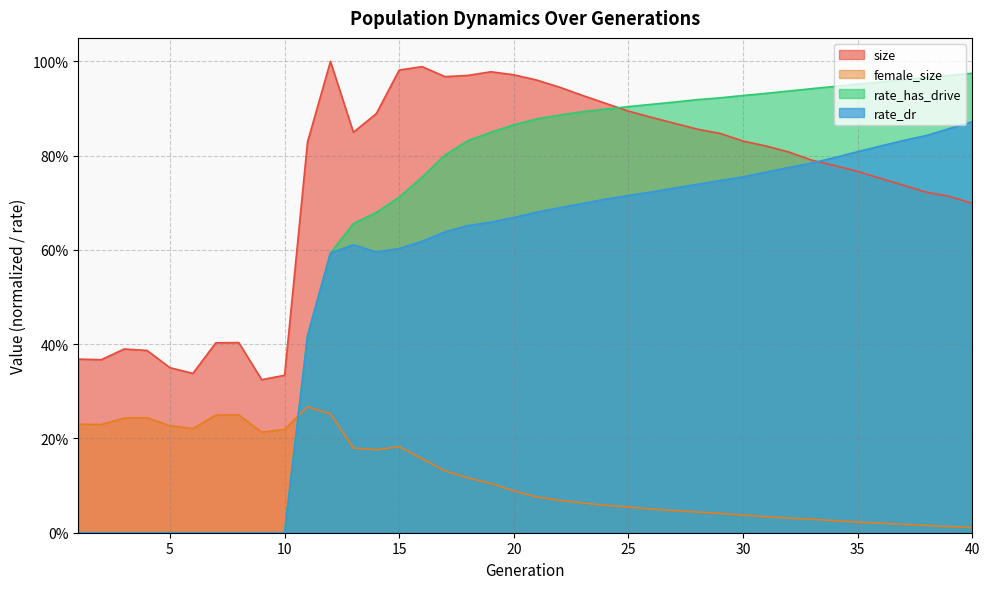

Reading left to right, list all the values displayed in this chart.

size: 0.4	0.4	0.4	0.4	0.4	0.3	0.4	0.4	0.3	0.3	0.8	1.0	0.8	0.9	1.0	1.0	1.0	1.0	1.0	1.0	1.0	0.9	0.9	0.9	0.9	0.9	0.9	0.9	0.8	0.8	0.8	0.8	0.8	0.8	0.8	0.8	0.7	0.7	0.7	0.7
female_size: 0.2	0.2	0.2	0.2	0.2	0.2	0.2	0.3	0.2	0.2	0.3	0.3	0.2	0.2	0.2	0.2	0.1	0.1	0.1	0.1	0.1	0.1	0.1	0.1	0.1	0.1	0.0	0.0	0.0	0.0	0.0	0.0	0.0	0.0	0.0	0.0	0.0	0.0	0.0	0.0
rate_dr: 0.0	0.0	0.0	0.0	0.0	0.0	0.0	0.0	0.0	0.0	0.4	0.6	0.6	0.6	0.6	0.6	0.6	0.7	0.7	0.7	0.7	0.7	0.7	0.7	0.7	0.7	0.7	0.7	0.7	0.8	0.8	0.8	0.8	0.8	0.8	0.8	0.8	0.8	0.9	0.9
rate_has_drive: 0.0	0.0	0.0	0.0	0.0	0.0	0.0	0.0	0.0	0.0	0.4	0.6	0.7	0.7	0.7	0.8	0.8	0.8	0.8	0.9	0.9	0.9	0.9	0.9	0.9	0.9	0.9	0.9	0.9	0.9	0.9	0.9	0.9	0.9	1.0	1.0	1.0	1.0	1.0	1.0